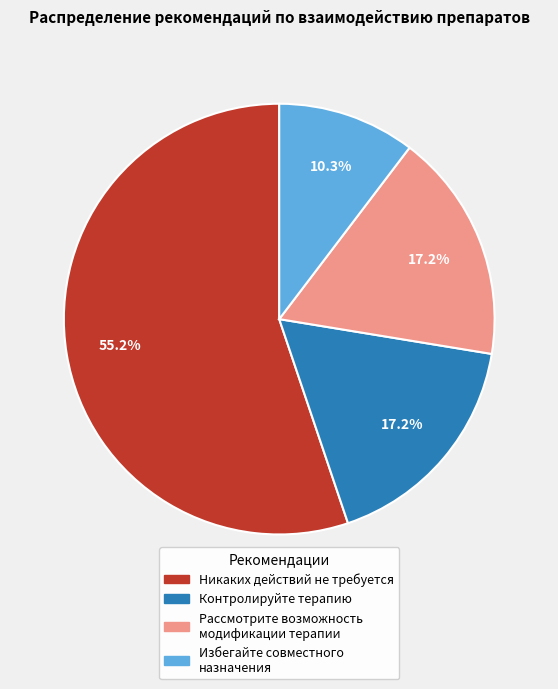

Which slice is the largest?

Никаких действий не требуется